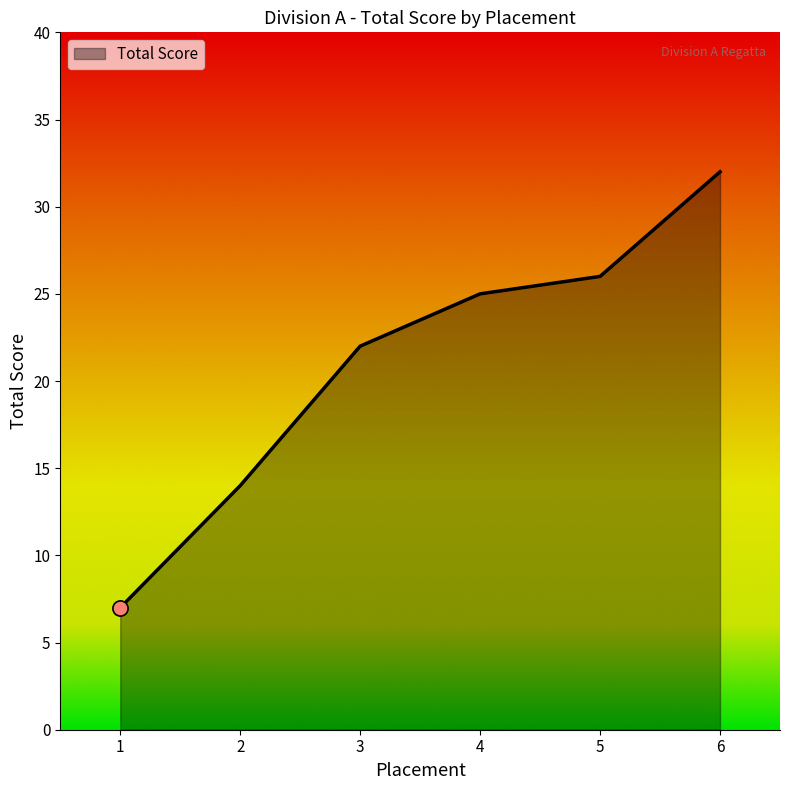

Which has a higher value, 2 or 1?

2